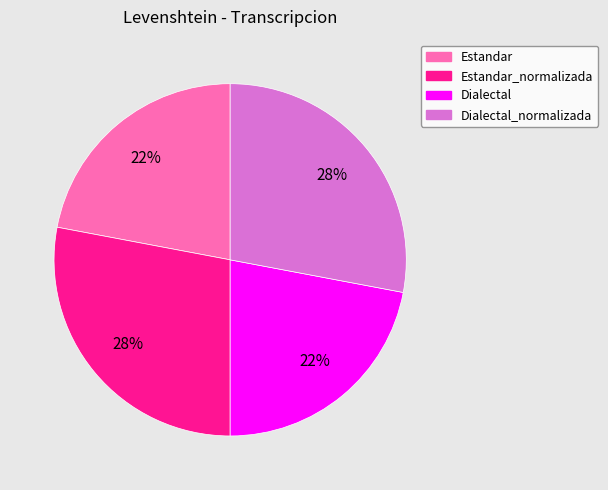

Is there any slice that represents more than half of the pie?

No